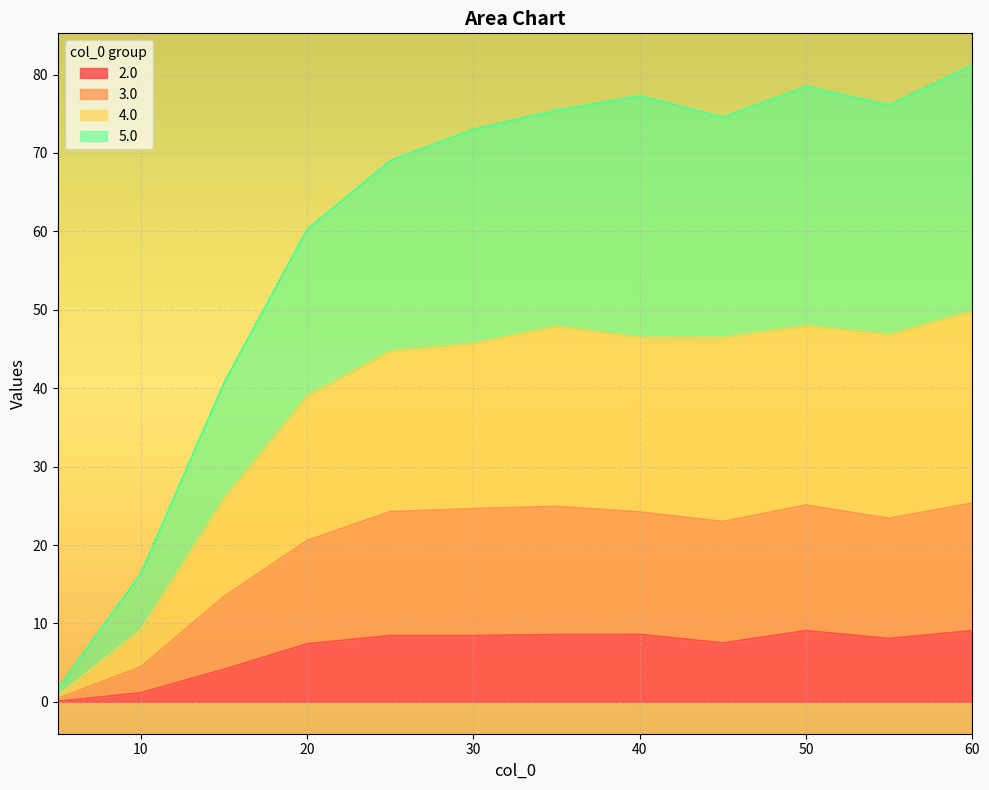

Is it true that 2.0 equals 9.1 at 50?

True